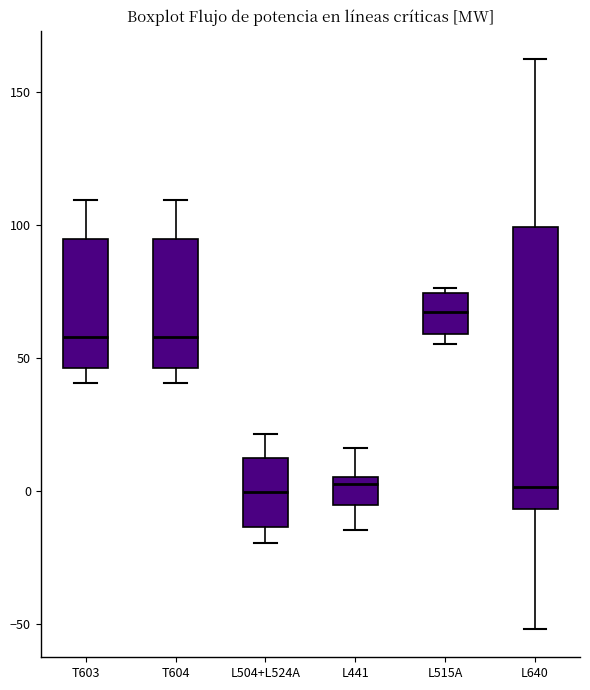

Where is the lower edge of the box for L515A on the y-axis? The values are not printed on the chart, so give them approximately, as read against the axis.

60